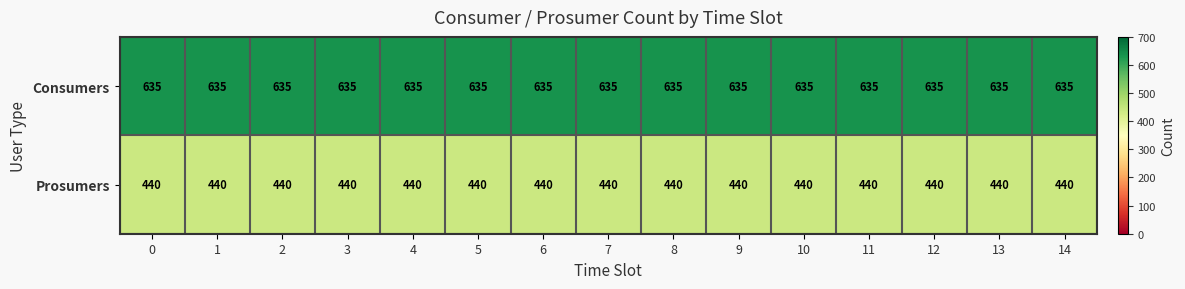

Is it true that Prosumers equals 440 at 2?

True